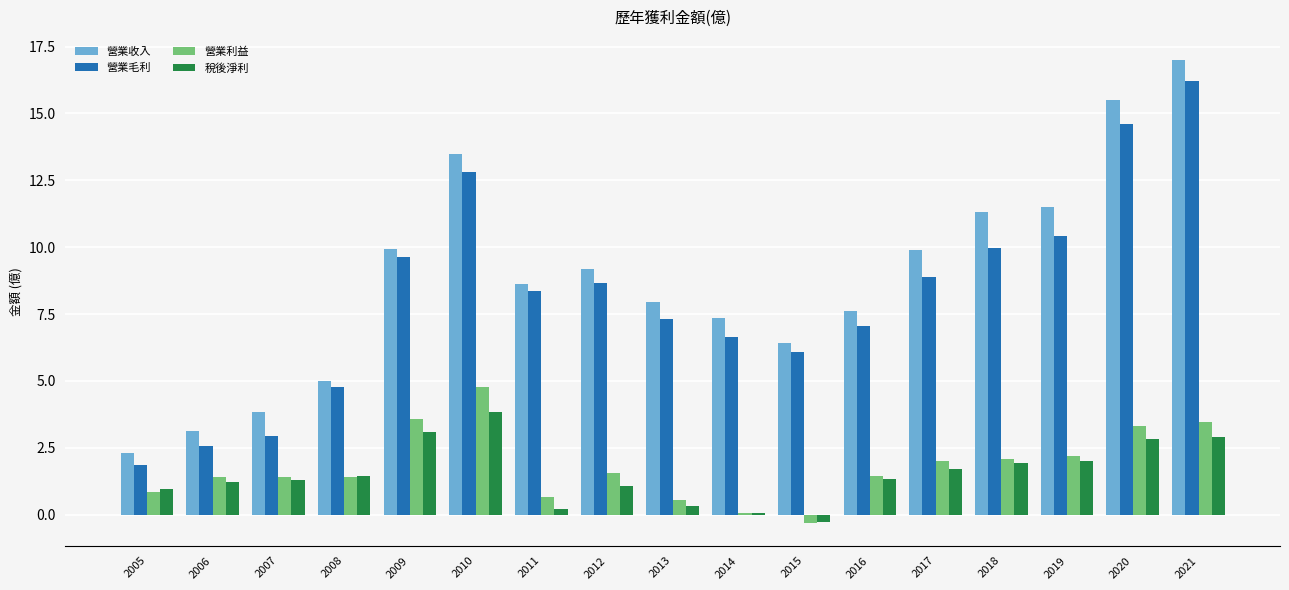

Is it true that 營業毛利 equals 1.9 at 2005?

True